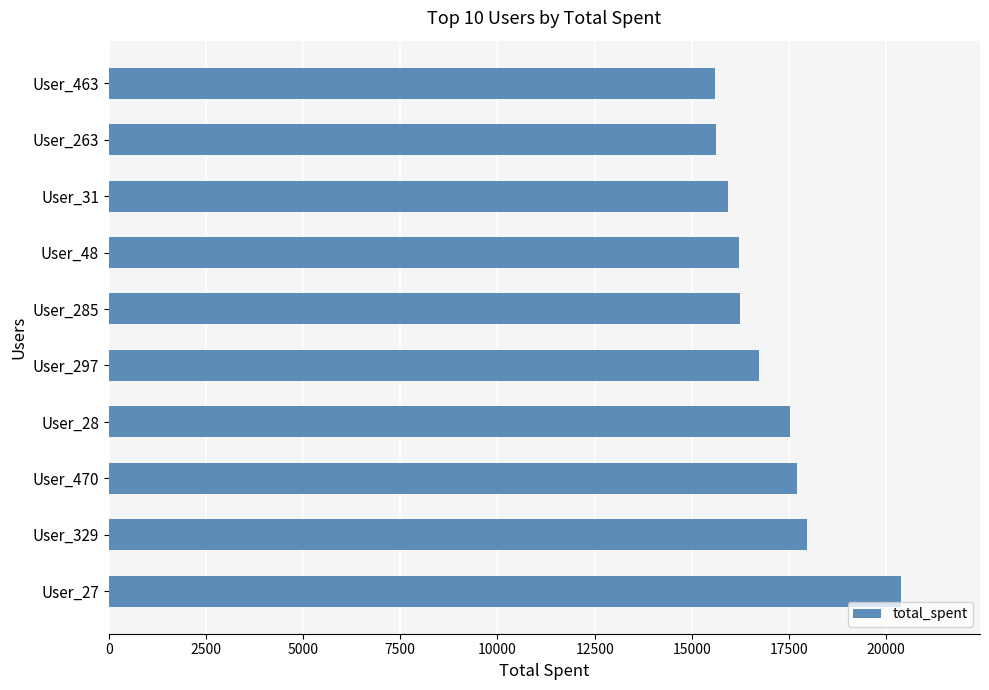

What is the minimum value shown in the chart?

15585.4